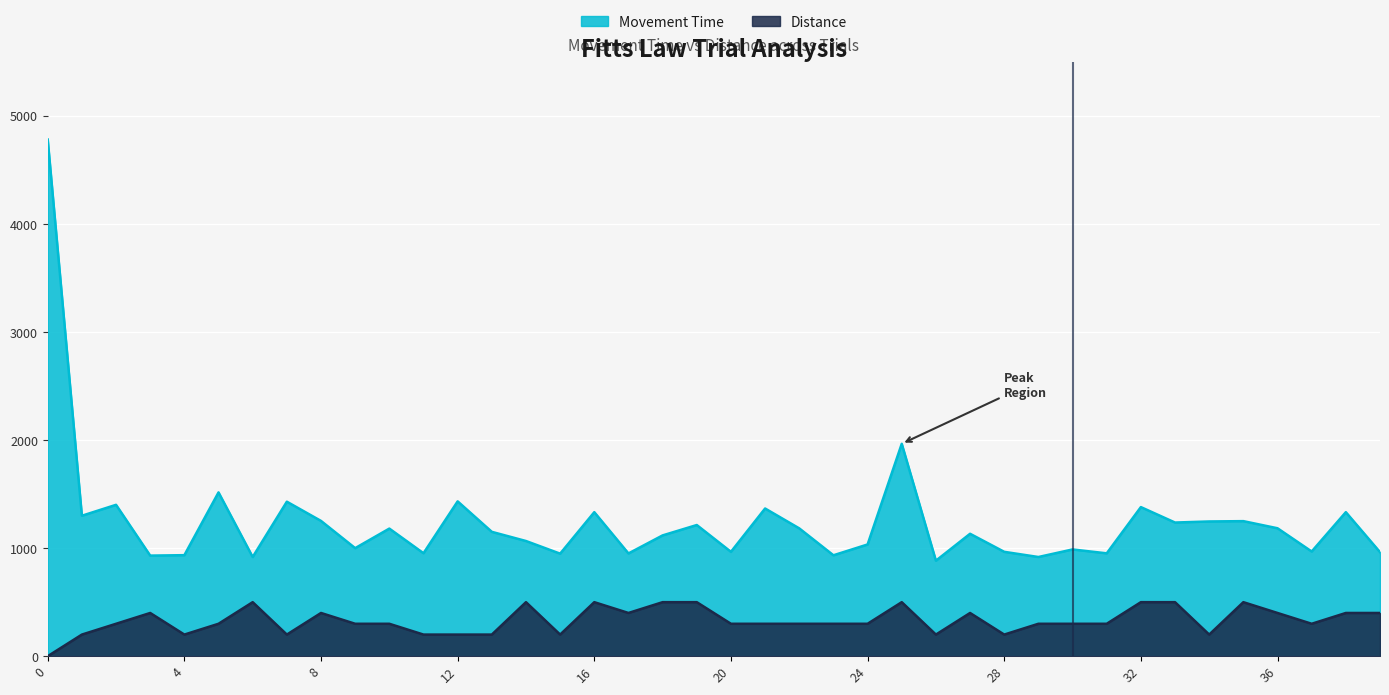

True or false: Movement Time and Distance intersect in this chart.

False